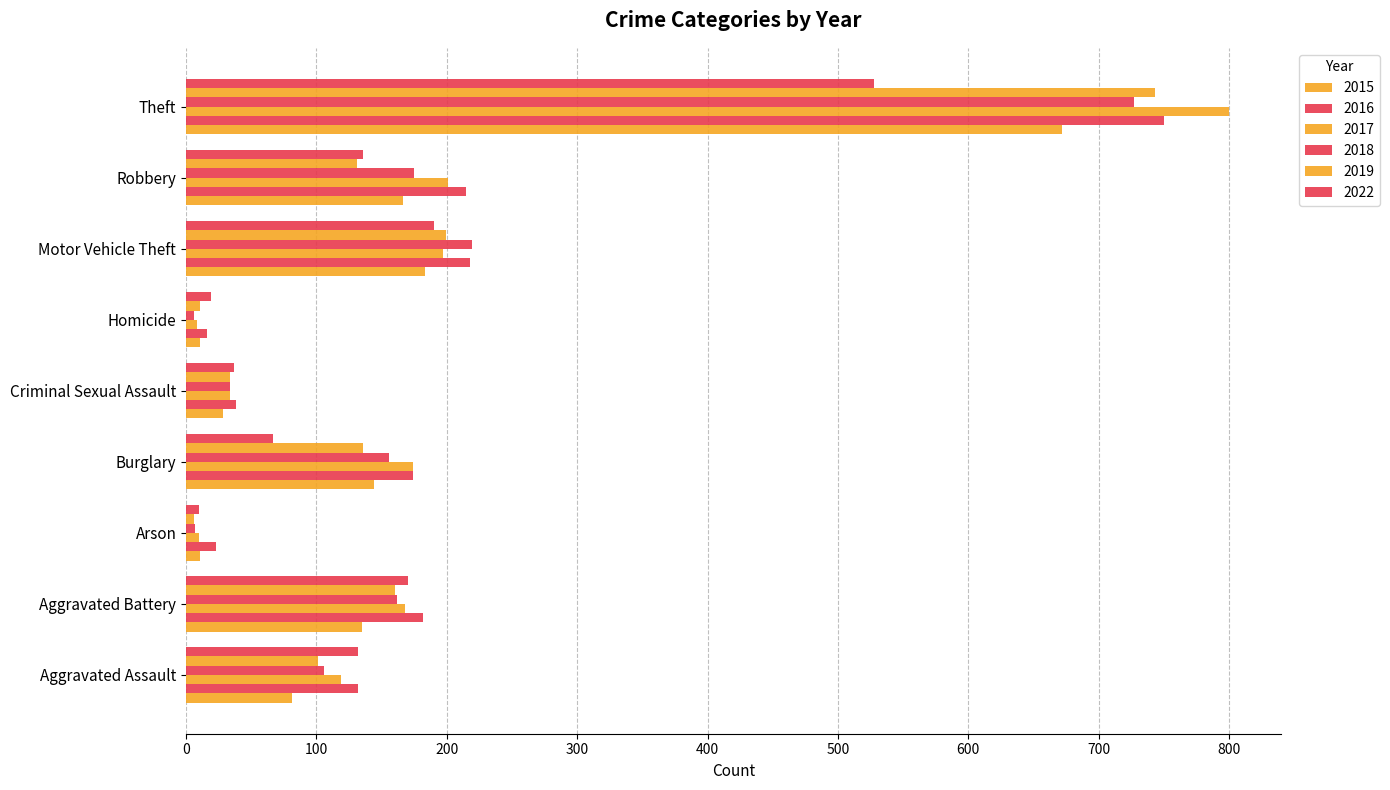

Count the number of data series in this chart.

6